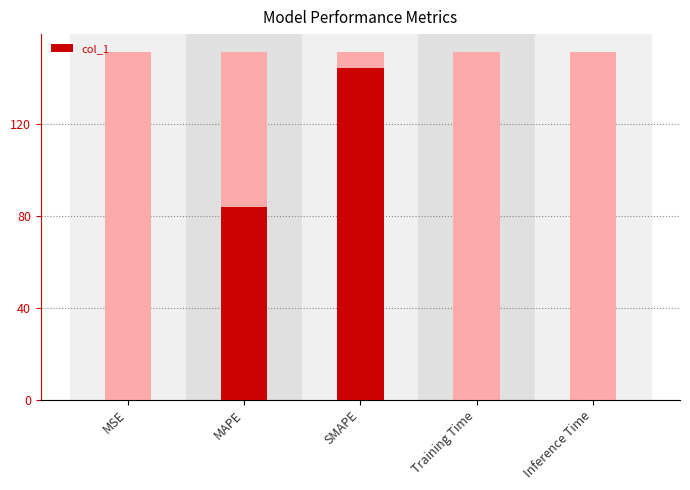

The value at MAPE is 56.7. True or false?

False